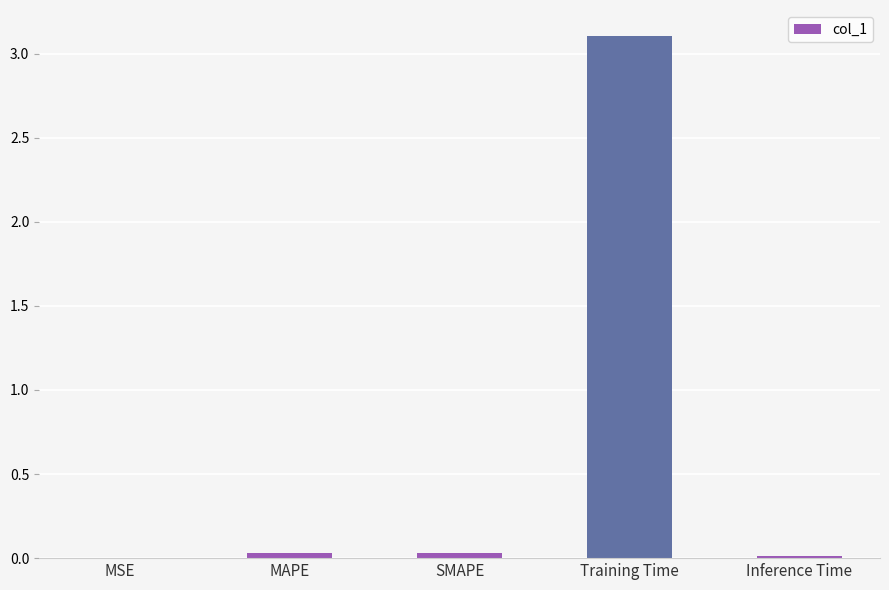

At which category does the chart reach its peak across all series?

Training Time